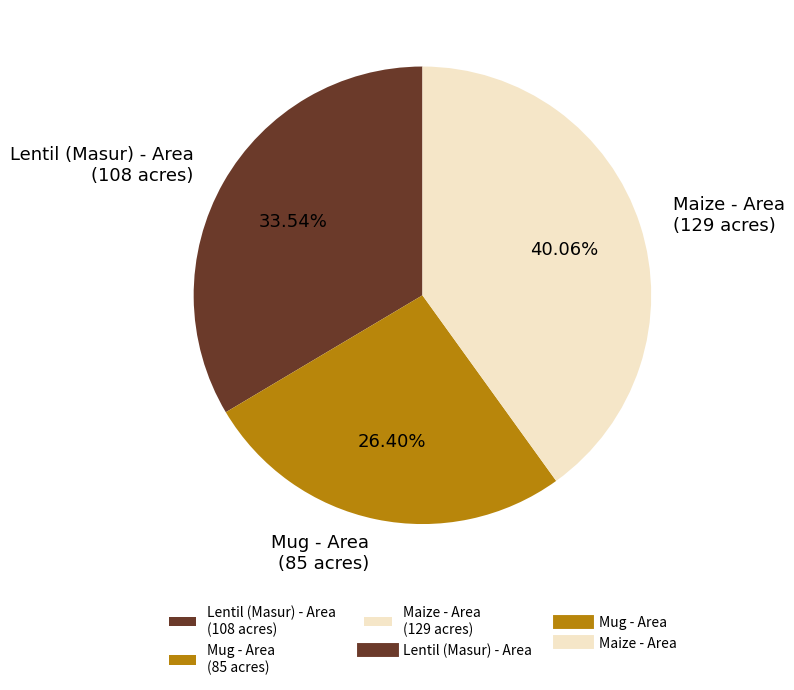

Does Lentil (Masur) - Area (108 acres) account for over 50% of the chart?

No